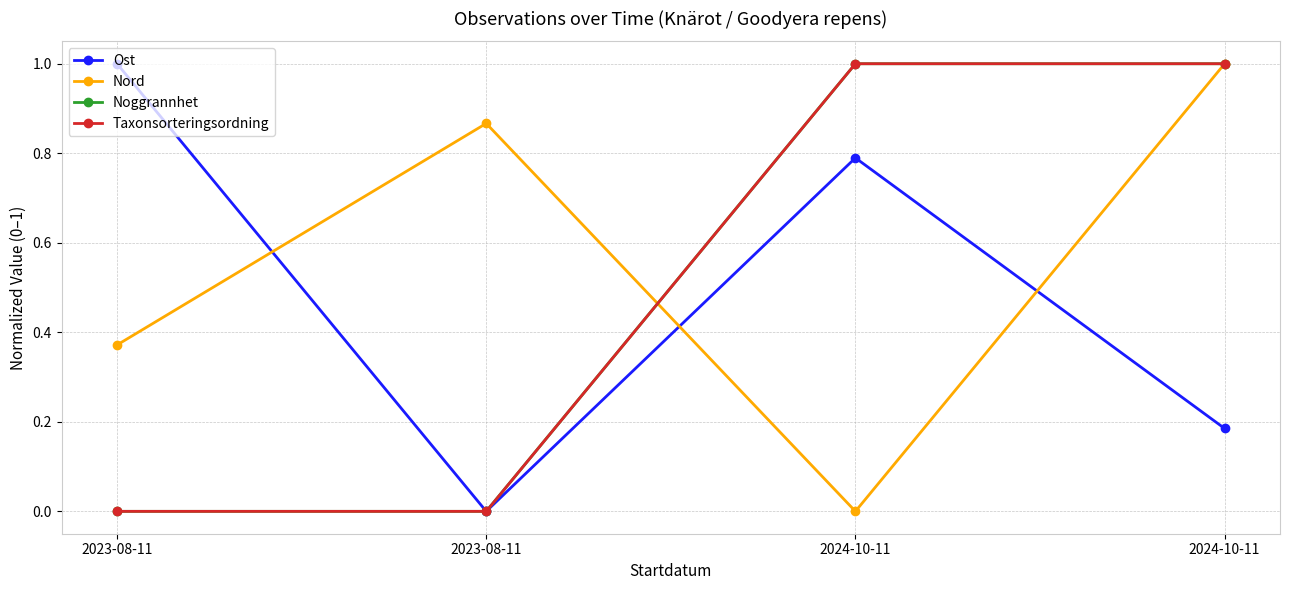

What is the difference between the highest and lowest values at 2024-10-11?

1.0